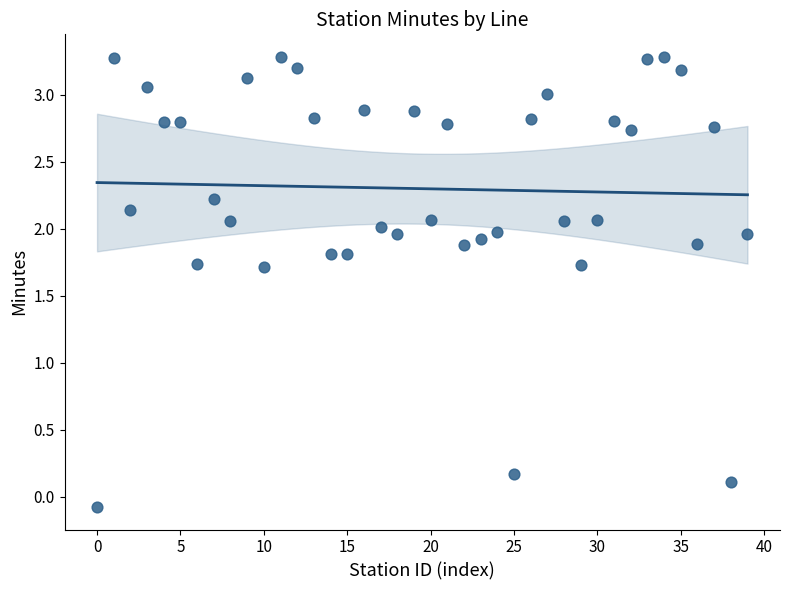

What is the range of Y values (max minus min)?

3.4